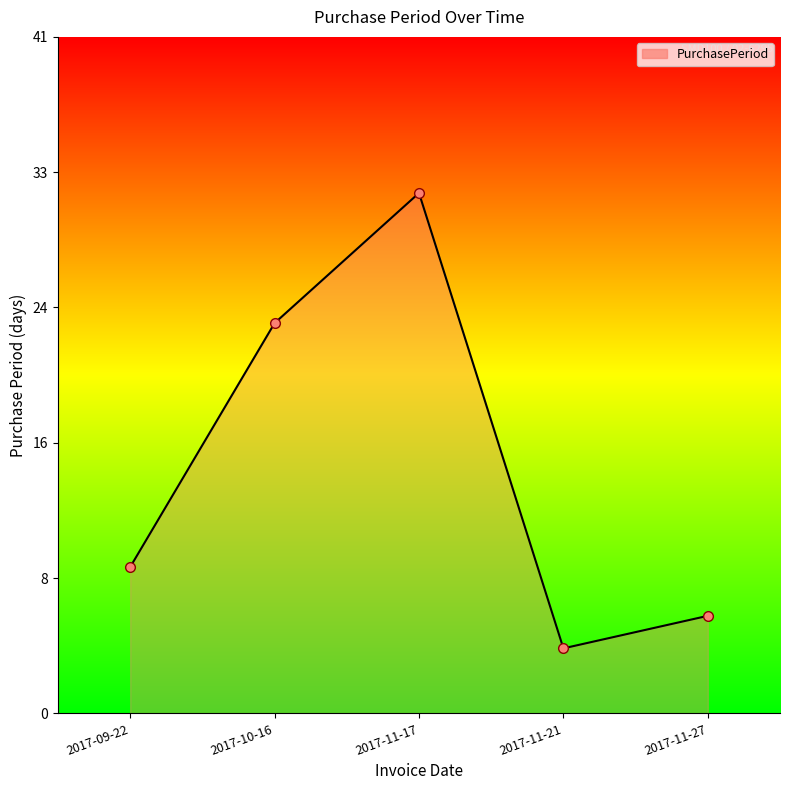

What is the difference between the values at 2017-11-27 and 2017-11-21?

2